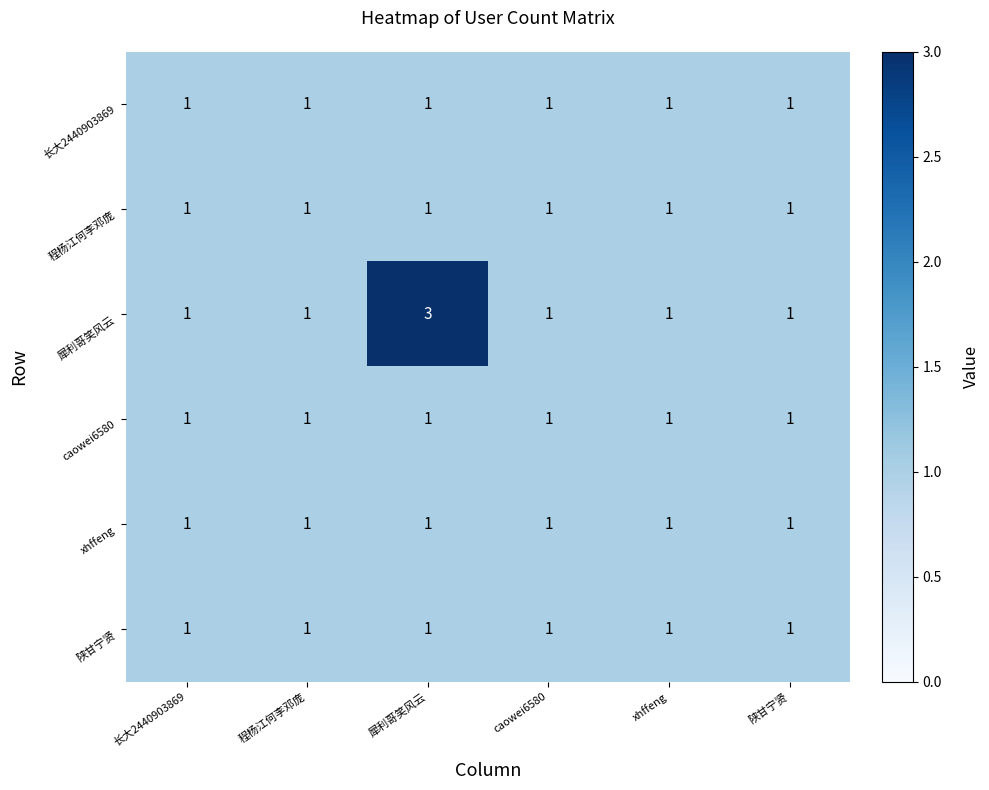

Is it true that xhffeng equals 1 at caowei6580?

True